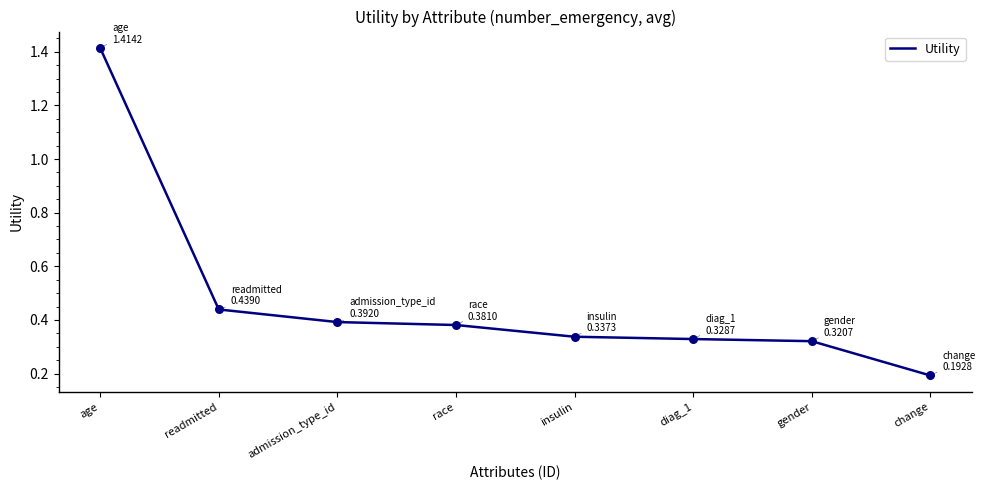

Between race and readmitted, which is larger?

readmitted